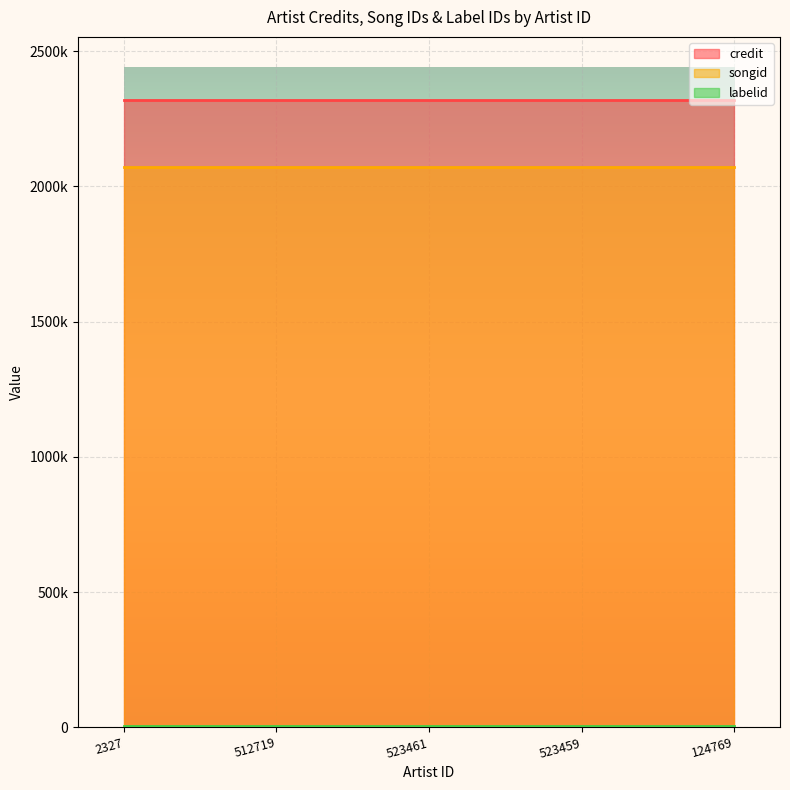

What is the value of the labelid point at the 4th from the left?

4875